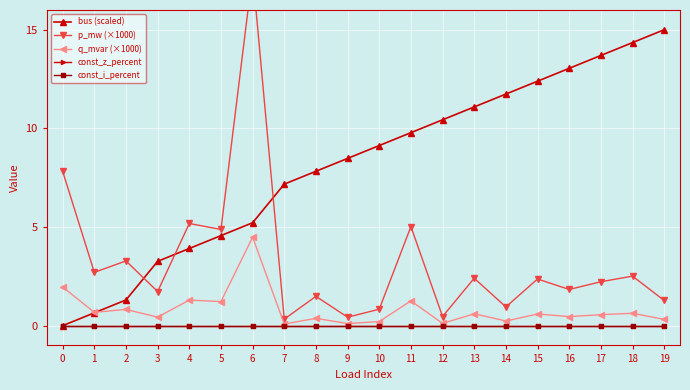

At which category does q_mvar (×1000) reach its first local valley?

1